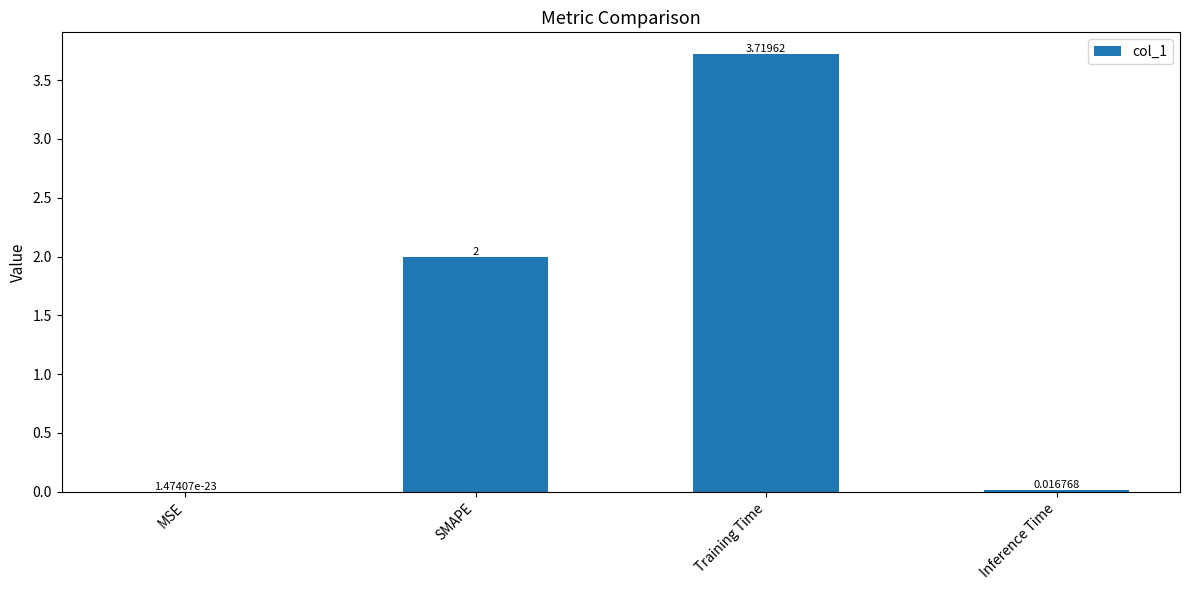

At which label is the value closest to 1?

Inference Time